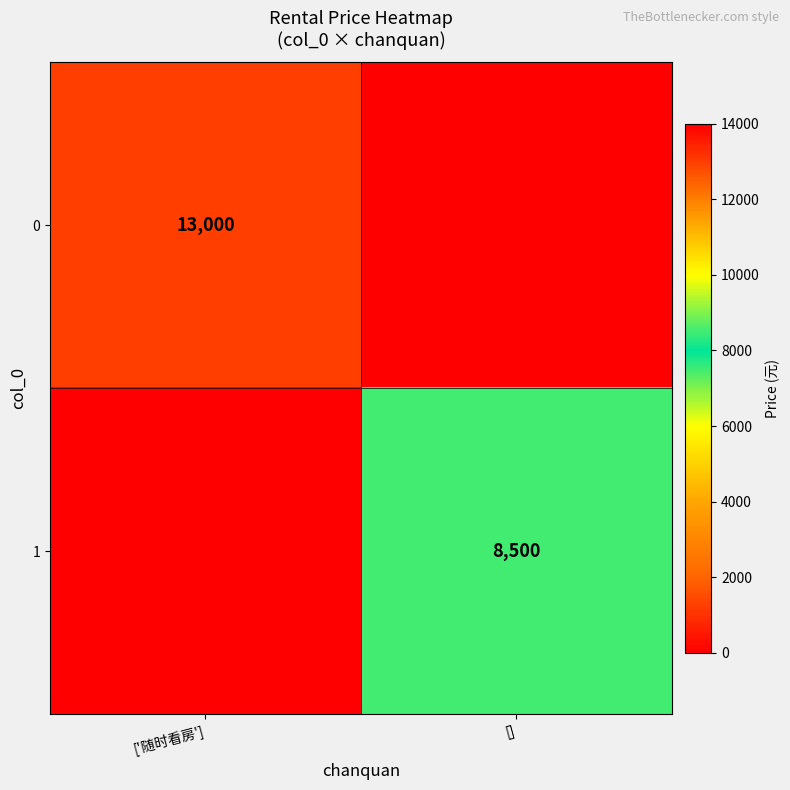

The 1 series shows 3495 at []. True or false?

False